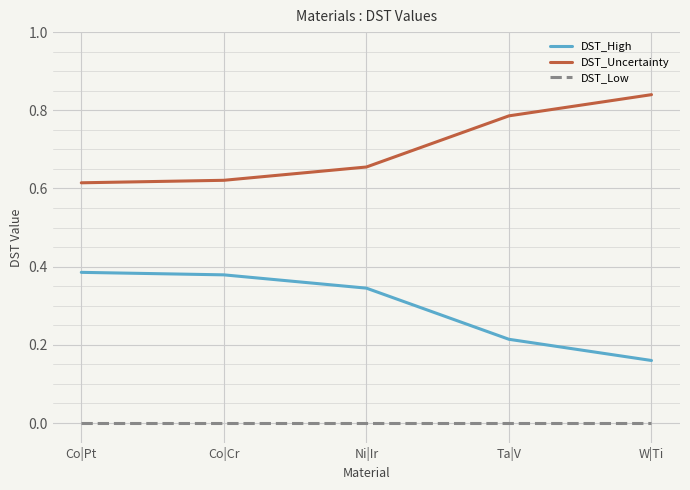

Rank the series by their maximum value, from highest to lowest.

DST_Uncertainty, DST_High, DST_Low